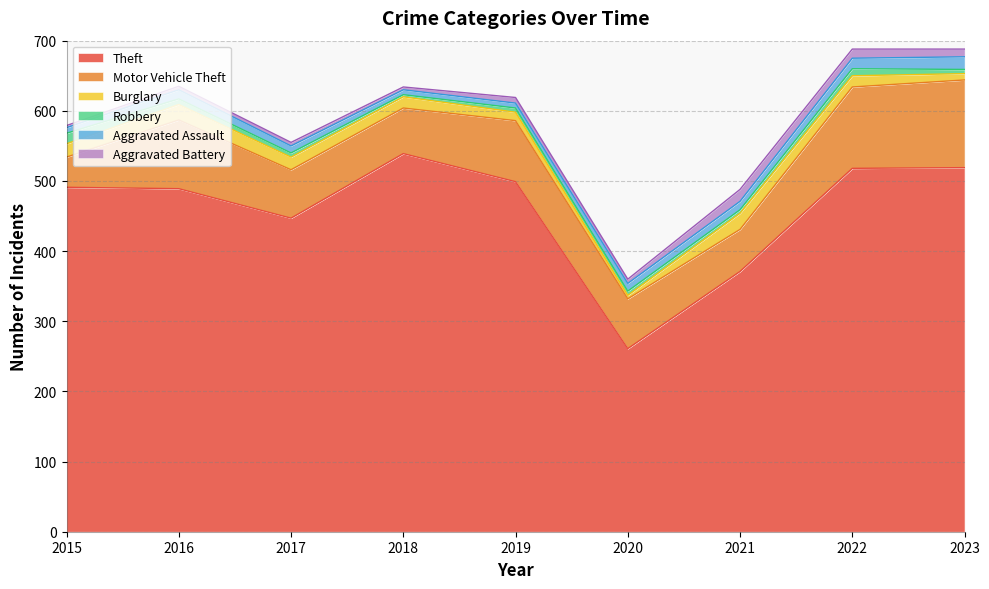

What is the difference between the Aggravated Battery values at 2015 and 2016?

2